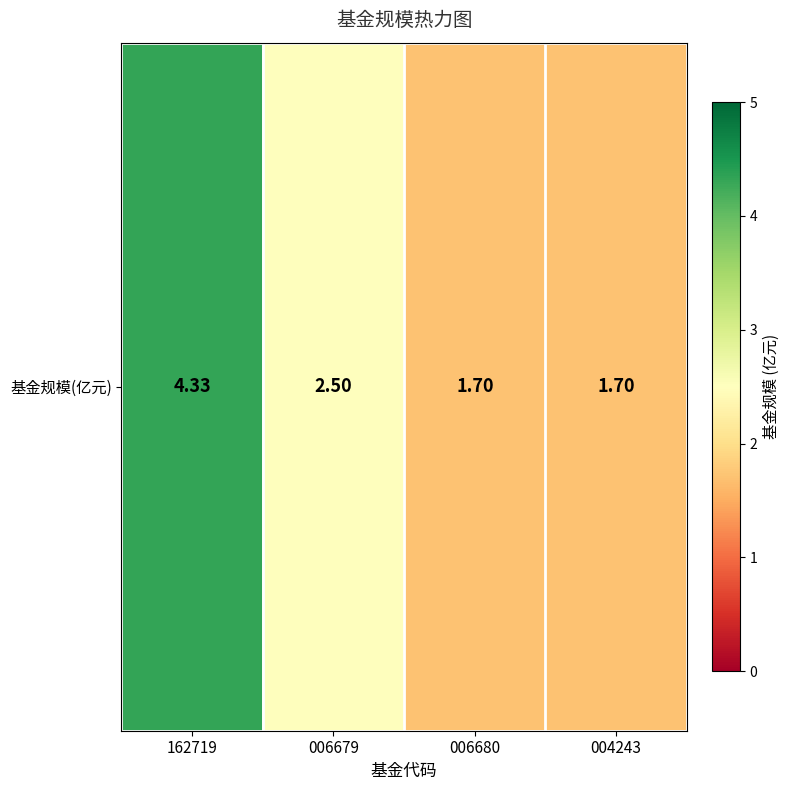

Is it true that the value at 162719 is 7.6?

False